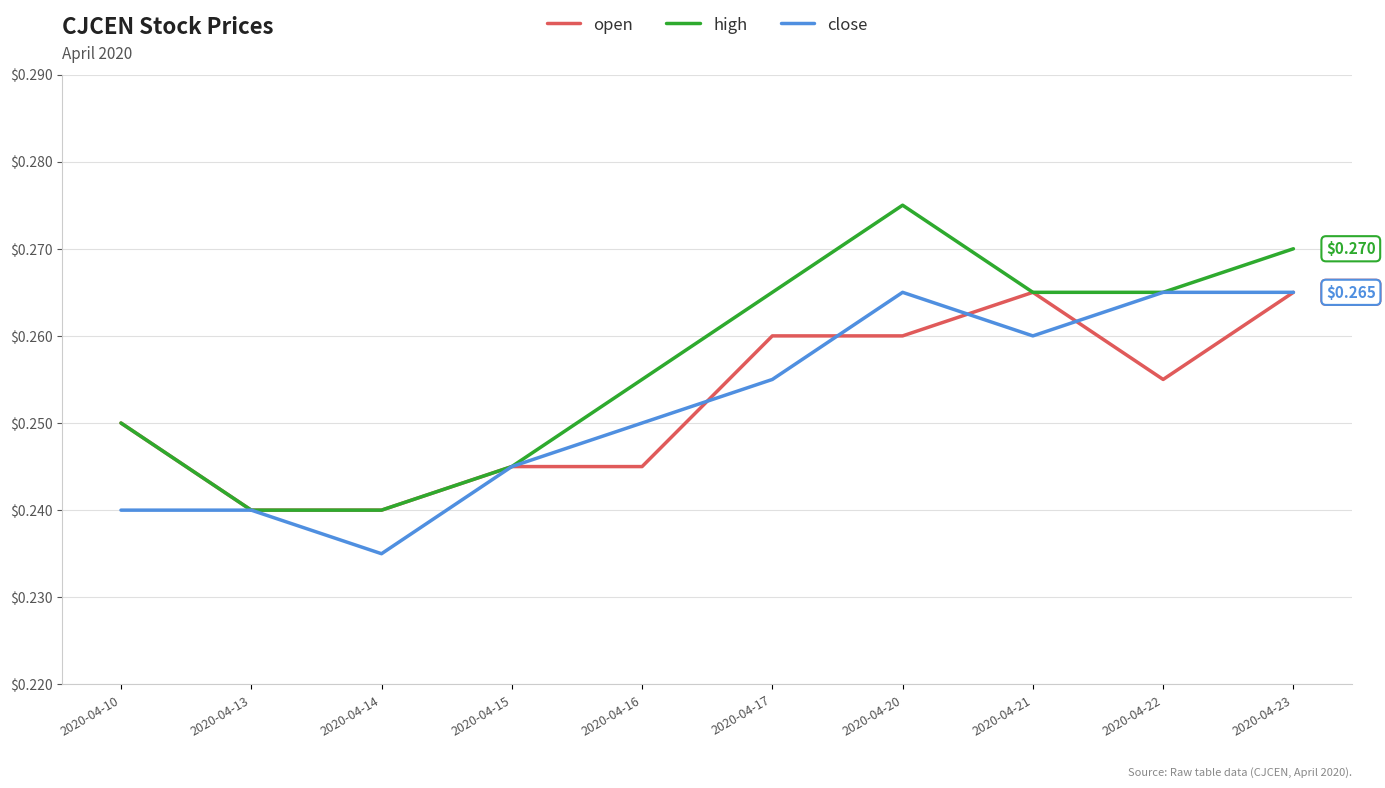

How many interior local valleys does the close series have?

2